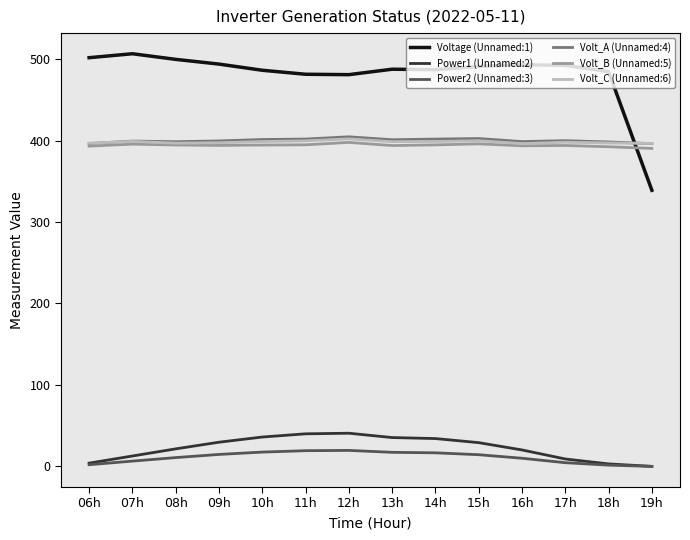

Where do Volt_B (Unnamed:5) and Voltage (Unnamed:1) first cross each other?

18h and 19h